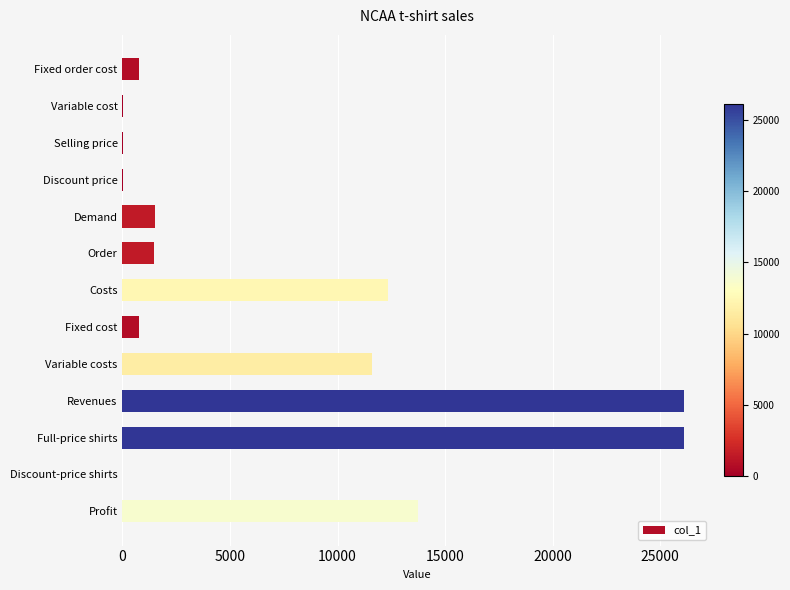

Read the value at Demand.

1500